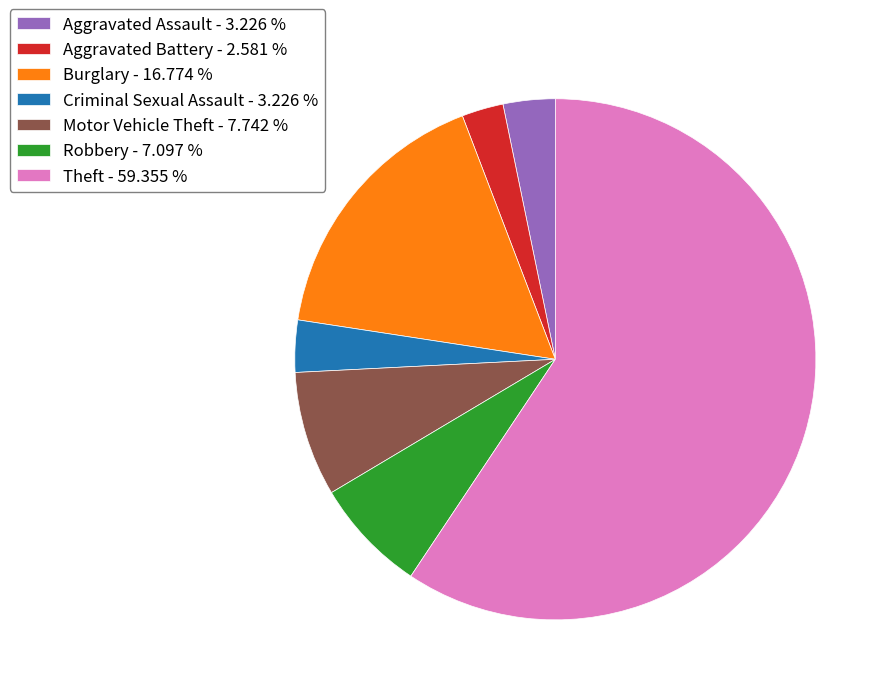

Is Theft the majority of the pie?

Yes